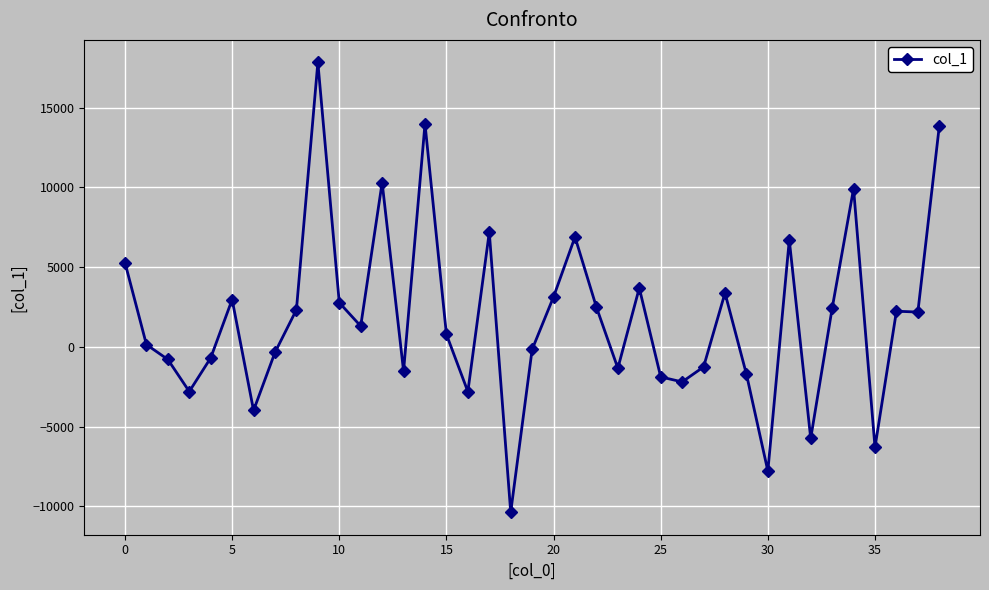

True or false: there are more than 2 points higher than both neighbors.

True